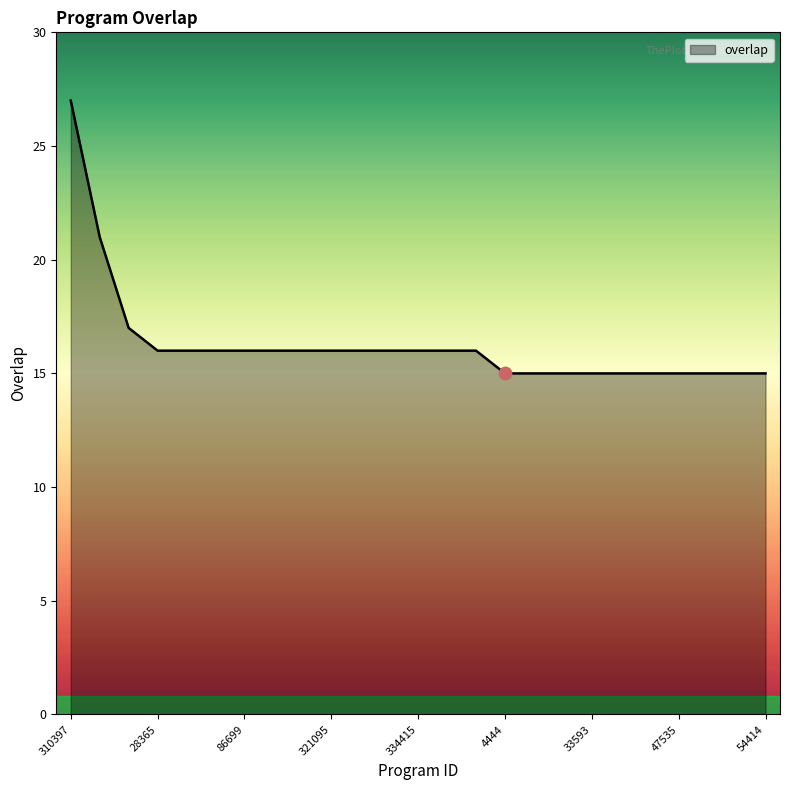

What is the difference between the maximum and minimum values?

12